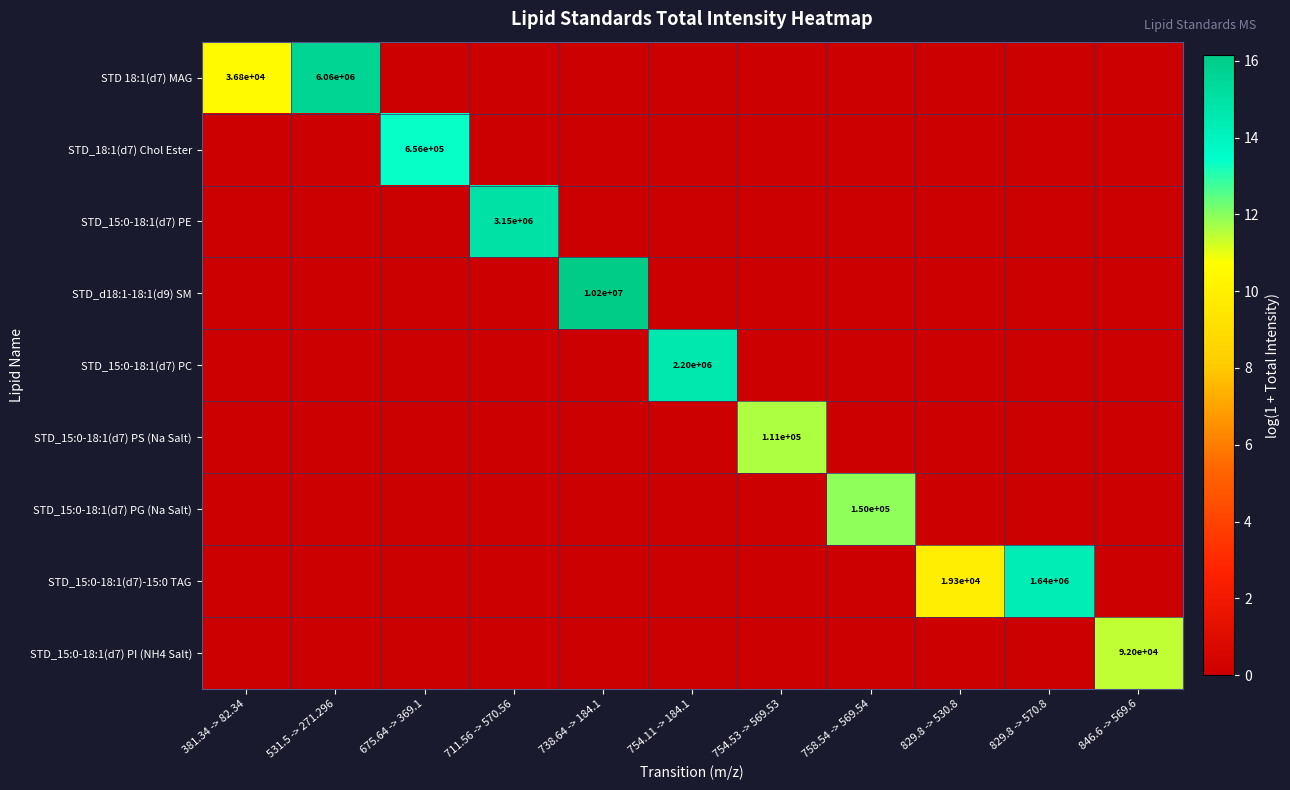

Which series has the widest spread of values?

STD_d18:1-18:1(d9) SM